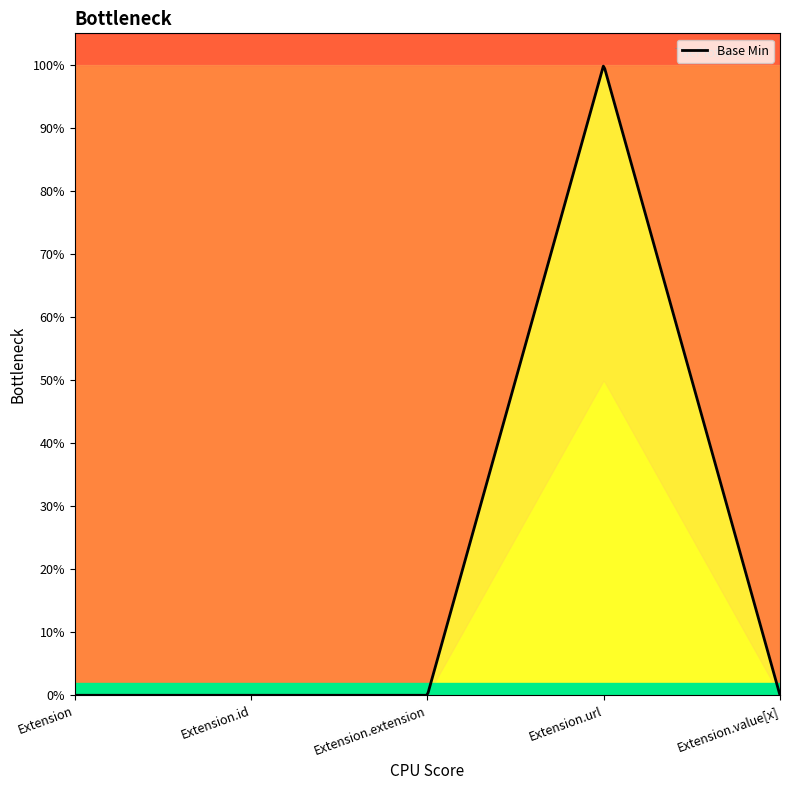

What position from the right is Extension?

5